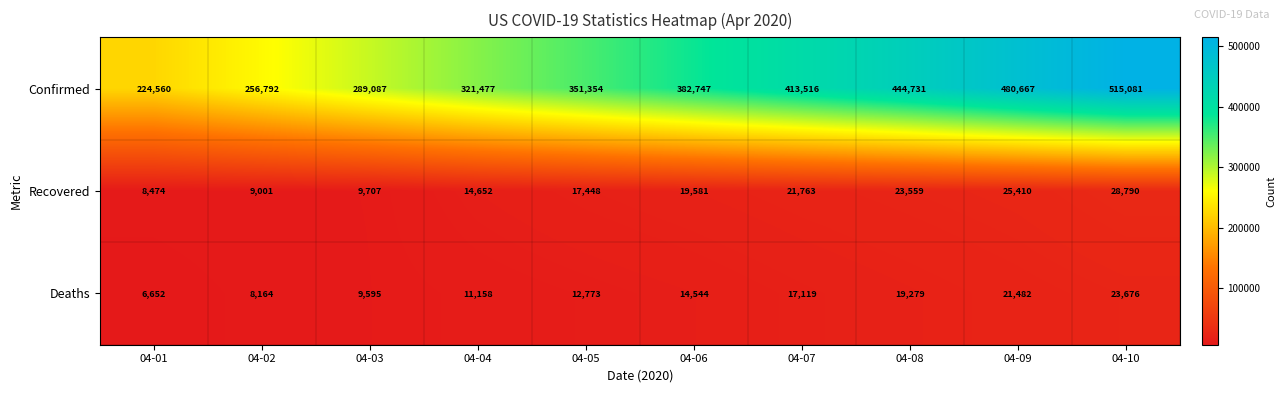

Reading left to right, transcribe all the data shown in this chart.

Confirmed: 04-01=224560	04-02=256792	04-03=289087	04-04=321477	04-05=351354	04-06=382747	04-07=413516	04-08=444731	04-09=480667	04-10=515081
Recovered: 04-01=8474	04-02=9001	04-03=9707	04-04=14652	04-05=17448	04-06=19581	04-07=21763	04-08=23559	04-09=25410	04-10=28790
Deaths: 04-01=6652	04-02=8164	04-03=9595	04-04=11158	04-05=12773	04-06=14544	04-07=17119	04-08=19279	04-09=21482	04-10=23676